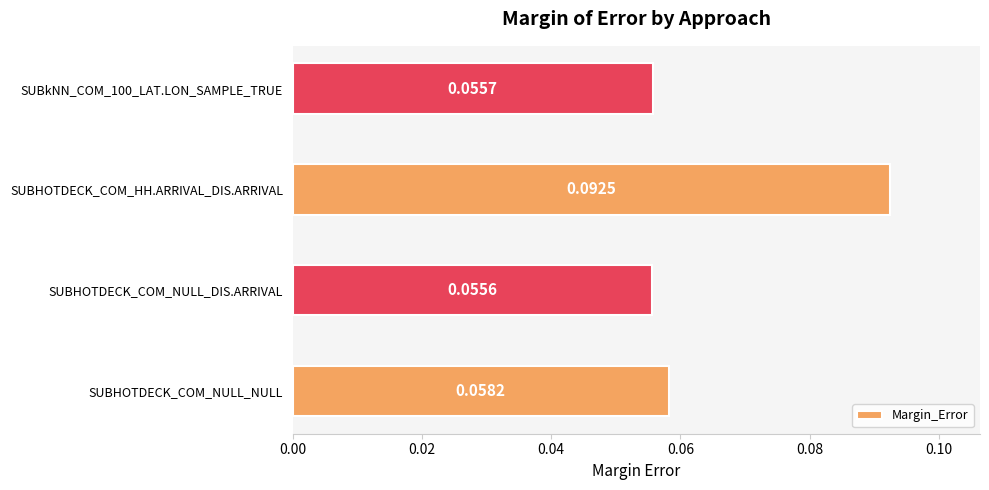

How many bars are there in total?

4